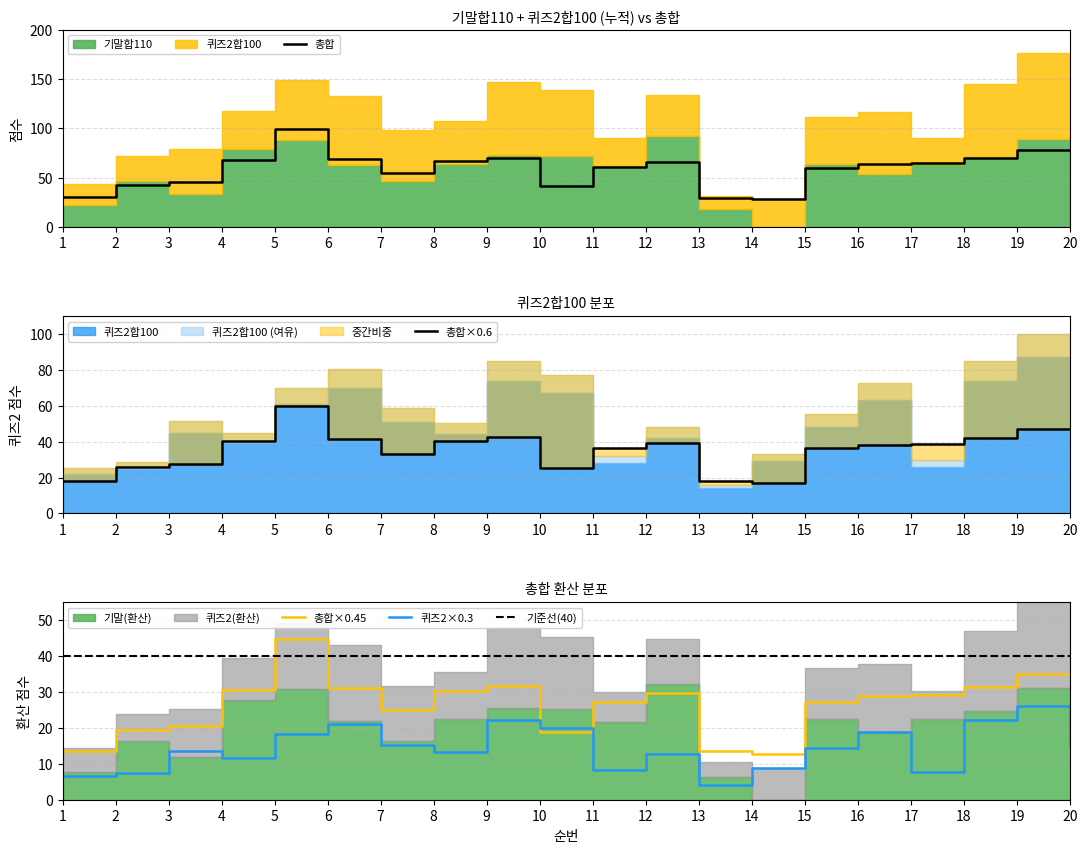

Is it true that 퀴즈2합100 equals 11.1 at 5?

False